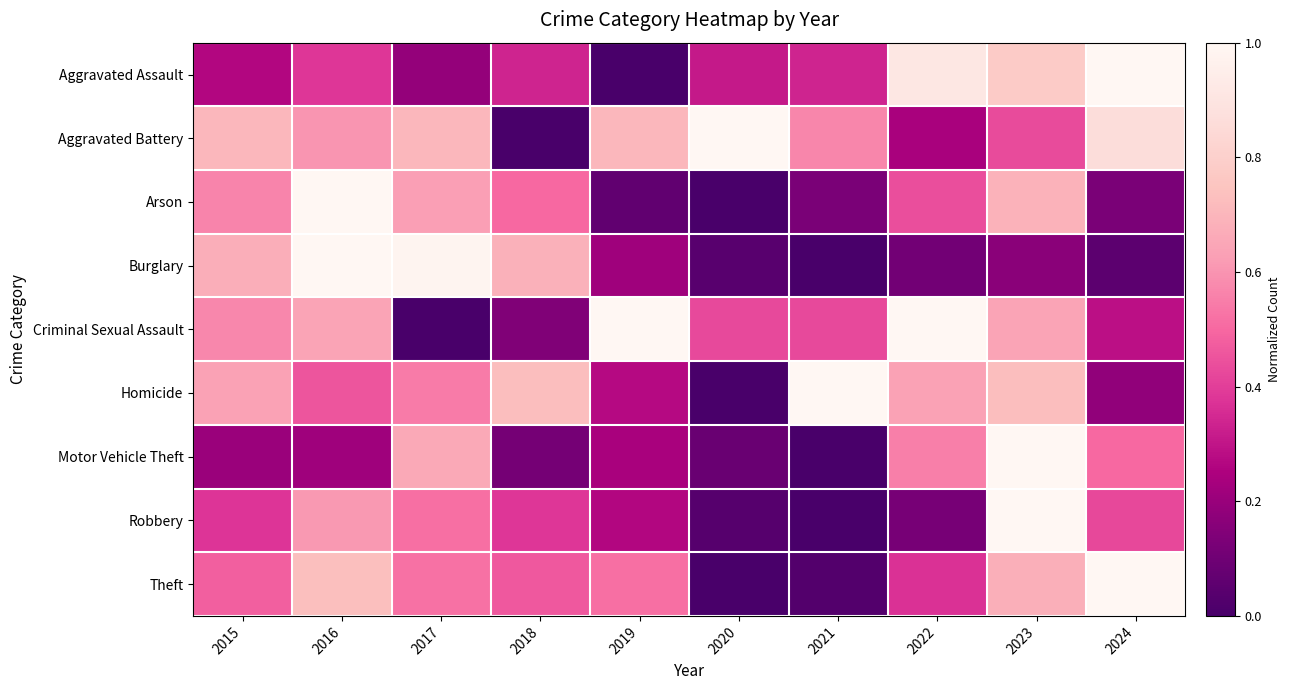

Reading right to left, extract all data points from this chart.

Aggravated Assault: 2024=1.0	2023=0.8	2022=0.9	2021=0.3	2020=0.3	2019=0.0	2018=0.3	2017=0.2	2016=0.4	2015=0.3
Aggravated Battery: 2024=0.9	2023=0.4	2022=0.2	2021=0.6	2020=1.0	2019=0.7	2018=0.0	2017=0.7	2016=0.6	2015=0.7
Arson: 2024=0.1	2023=0.7	2022=0.4	2021=0.1	2020=0.0	2019=0.1	2018=0.5	2017=0.6	2016=1.0	2015=0.6
Burglary: 2024=0.1	2023=0.2	2022=0.1	2021=0.0	2020=0.0	2019=0.2	2018=0.7	2017=1.0	2016=1.0	2015=0.7
Criminal Sexual Assault: 2024=0.3	2023=0.6	2022=1.0	2021=0.4	2020=0.4	2019=1.0	2018=0.1	2017=0.0	2016=0.6	2015=0.6
Homicide: 2024=0.2	2023=0.7	2022=0.6	2021=1.0	2020=0.0	2019=0.3	2018=0.7	2017=0.5	2016=0.5	2015=0.6
Motor Vehicle Theft: 2024=0.5	2023=1.0	2022=0.6	2021=0.0	2020=0.1	2019=0.2	2018=0.1	2017=0.7	2016=0.2	2015=0.2
Robbery: 2024=0.4	2023=1.0	2022=0.1	2021=0.0	2020=0.0	2019=0.3	2018=0.4	2017=0.5	2016=0.6	2015=0.4
Theft: 2024=1.0	2023=0.7	2022=0.4	2021=0.0	2020=0.0	2019=0.5	2018=0.5	2017=0.5	2016=0.7	2015=0.5